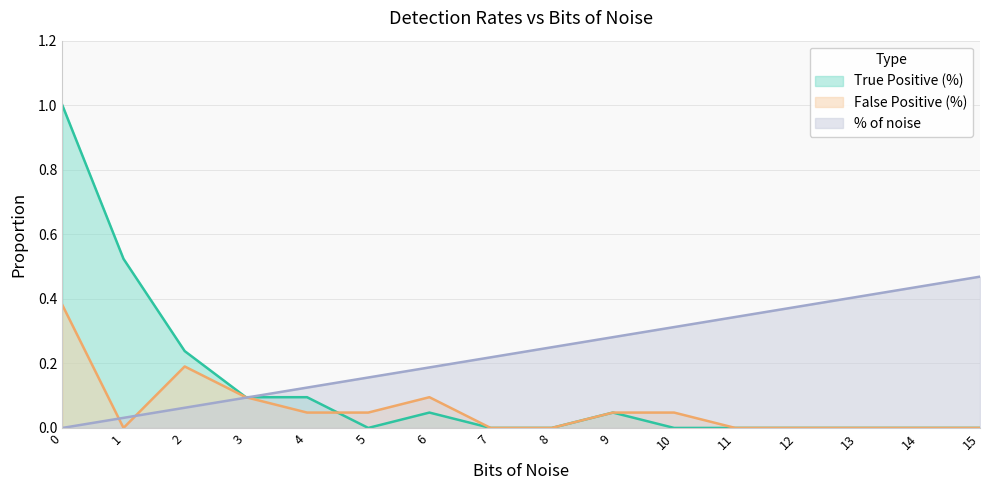

Which series has the widest spread of values?

True Positive (%)